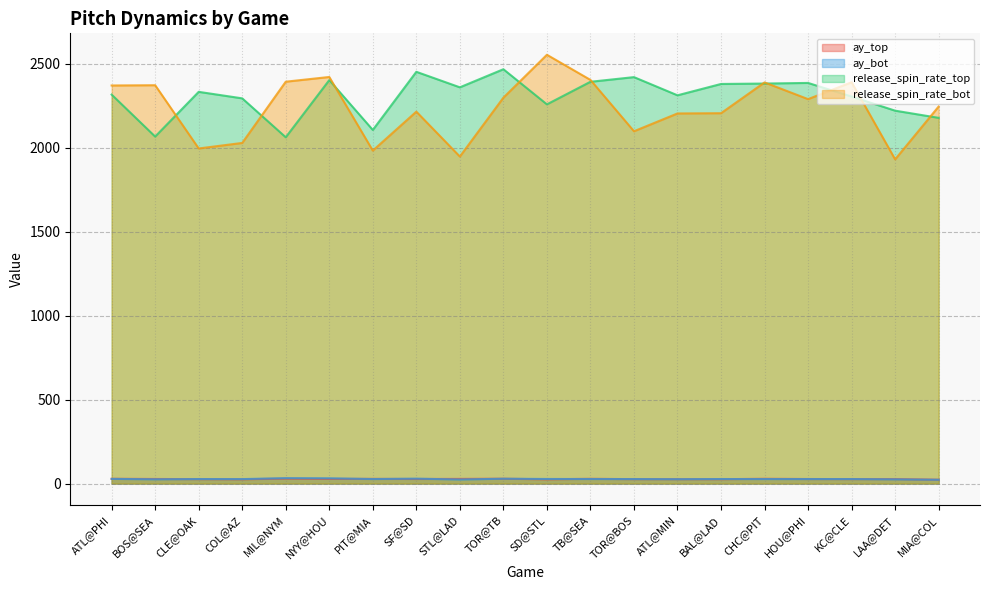

At which label does release_spin_rate_top first exceed 2332?

CLE@OAK